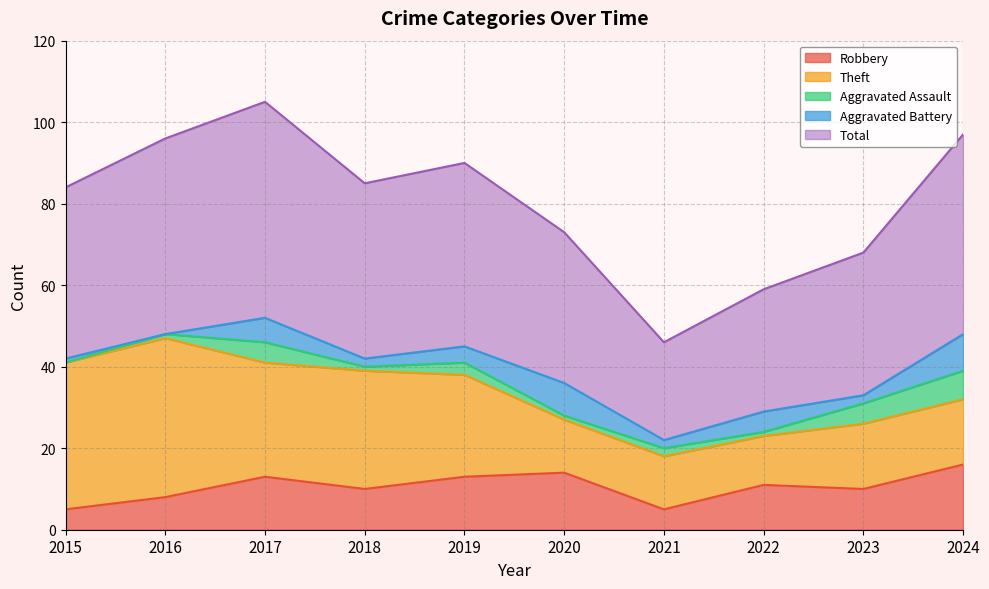

Reading left to right, list all the values displayed in this chart.

Robbery: 5	8	13	10	13	14	5	11	10	16
Theft: 36	39	28	29	25	13	13	12	16	16
Aggravated Assault: 0	1	5	1	3	1	2	1	5	7
Aggravated Battery: 1	0	6	2	4	8	2	5	2	9
Total: 42	48	53	43	45	37	24	30	35	49